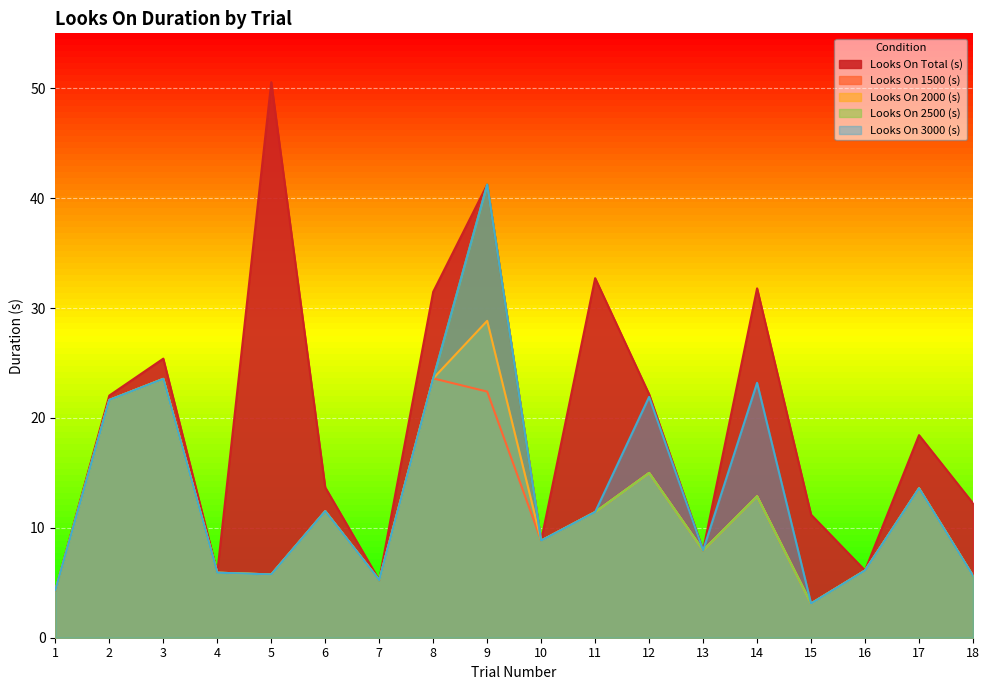

True or false: Looks On 1500 (s) and Looks On 2000 (s) intersect in this chart.

False